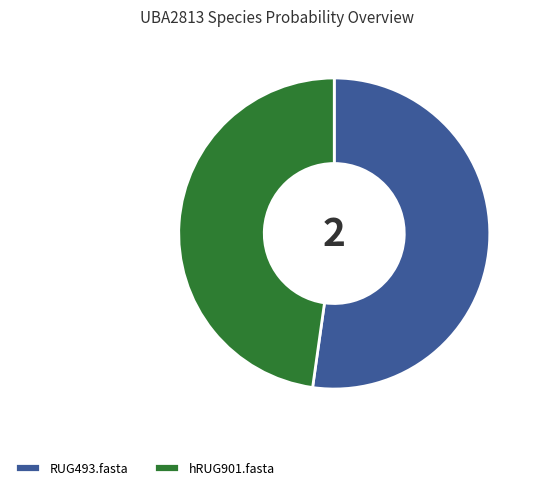

Which category has the smallest portion of the pie?

hRUG901.fasta